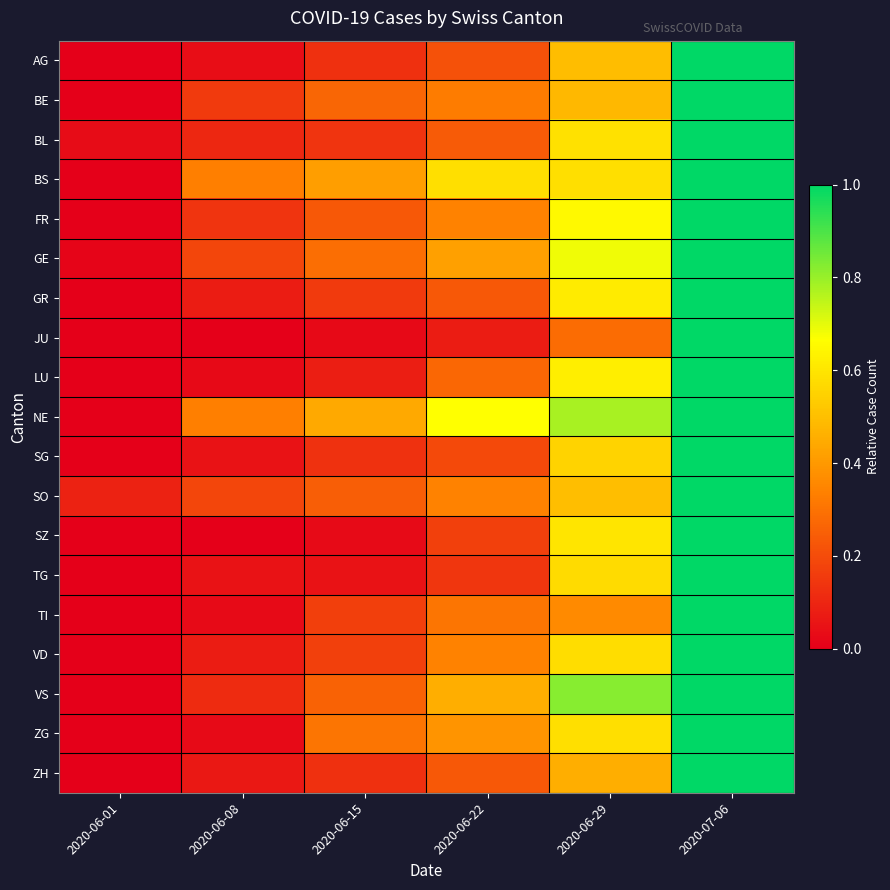

Reading left to right, list all the values displayed in this chart.

AG: 2020-06-01=0.0	2020-06-08=0.0	2020-06-15=0.1	2020-06-22=0.2	2020-06-29=0.5	2020-07-06=1.0
BE: 2020-06-01=0.0	2020-06-08=0.2	2020-06-15=0.3	2020-06-22=0.3	2020-06-29=0.5	2020-07-06=1.0
BL: 2020-06-01=0.0	2020-06-08=0.1	2020-06-15=0.1	2020-06-22=0.2	2020-06-29=0.6	2020-07-06=1.0
BS: 2020-06-01=0.0	2020-06-08=0.3	2020-06-15=0.4	2020-06-22=0.6	2020-06-29=0.6	2020-07-06=1.0
FR: 2020-06-01=0.0	2020-06-08=0.1	2020-06-15=0.2	2020-06-22=0.3	2020-06-29=0.6	2020-07-06=1.0
GE: 2020-06-01=0.0	2020-06-08=0.2	2020-06-15=0.3	2020-06-22=0.4	2020-06-29=0.7	2020-07-06=1.0
GR: 2020-06-01=0.0	2020-06-08=0.1	2020-06-15=0.2	2020-06-22=0.2	2020-06-29=0.6	2020-07-06=1.0
JU: 2020-06-01=0.0	2020-06-08=0.0	2020-06-15=0.0	2020-06-22=0.1	2020-06-29=0.3	2020-07-06=1.0
LU: 2020-06-01=0.0	2020-06-08=0.0	2020-06-15=0.1	2020-06-22=0.3	2020-06-29=0.6	2020-07-06=1.0
NE: 2020-06-01=0.0	2020-06-08=0.3	2020-06-15=0.4	2020-06-22=0.7	2020-06-29=0.8	2020-07-06=1.0
SG: 2020-06-01=0.0	2020-06-08=0.0	2020-06-15=0.1	2020-06-22=0.2	2020-06-29=0.6	2020-07-06=1.0
SO: 2020-06-01=0.1	2020-06-08=0.2	2020-06-15=0.2	2020-06-22=0.3	2020-06-29=0.5	2020-07-06=1.0
SZ: 2020-06-01=0.0	2020-06-08=0.0	2020-06-15=0.0	2020-06-22=0.2	2020-06-29=0.6	2020-07-06=1.0
TG: 2020-06-01=0.0	2020-06-08=0.0	2020-06-15=0.0	2020-06-22=0.1	2020-06-29=0.6	2020-07-06=1.0
TI: 2020-06-01=0.0	2020-06-08=0.0	2020-06-15=0.2	2020-06-22=0.3	2020-06-29=0.4	2020-07-06=1.0
VD: 2020-06-01=0.0	2020-06-08=0.1	2020-06-15=0.2	2020-06-22=0.3	2020-06-29=0.6	2020-07-06=1.0
VS: 2020-06-01=0.0	2020-06-08=0.1	2020-06-15=0.3	2020-06-22=0.5	2020-06-29=0.8	2020-07-06=1.0
ZG: 2020-06-01=0.0	2020-06-08=0.0	2020-06-15=0.3	2020-06-22=0.4	2020-06-29=0.6	2020-07-06=1.0
ZH: 2020-06-01=0.0	2020-06-08=0.1	2020-06-15=0.1	2020-06-22=0.2	2020-06-29=0.5	2020-07-06=1.0